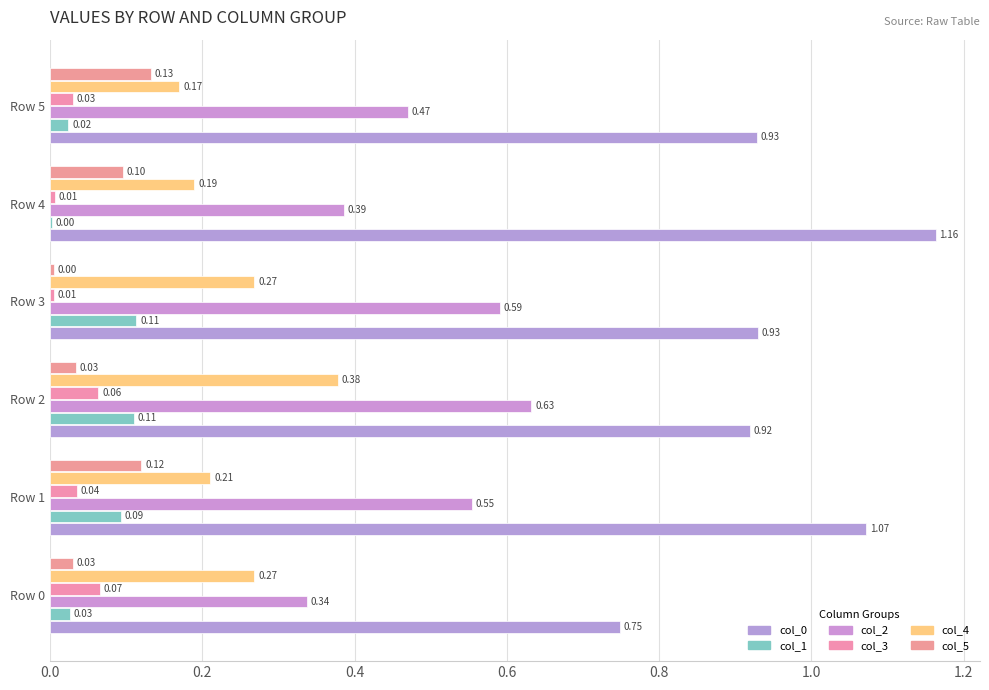

How many distinct data groups are displayed?

6